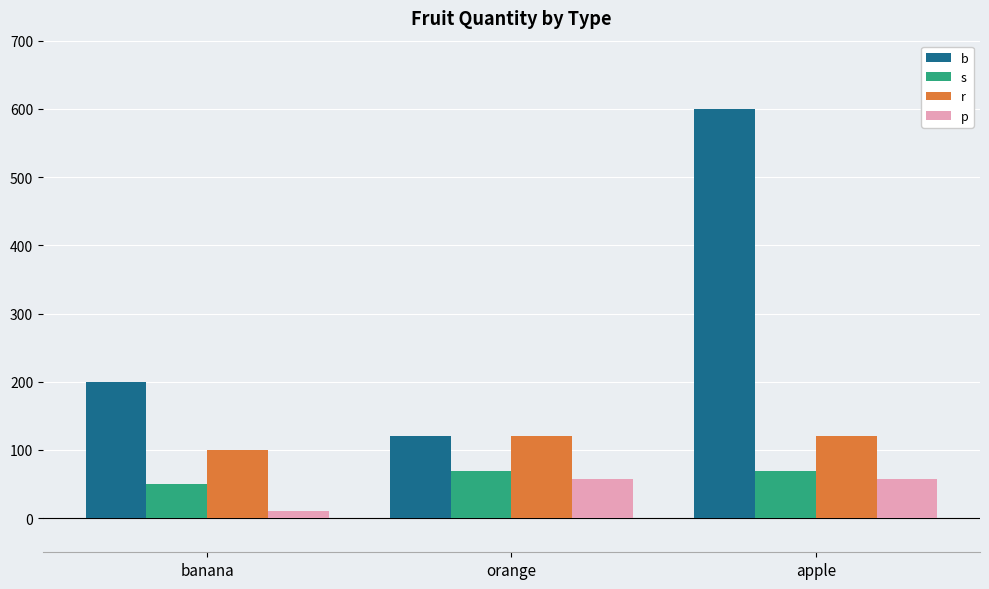

List the series in order of their peak value, highest first.

b, r, s, p